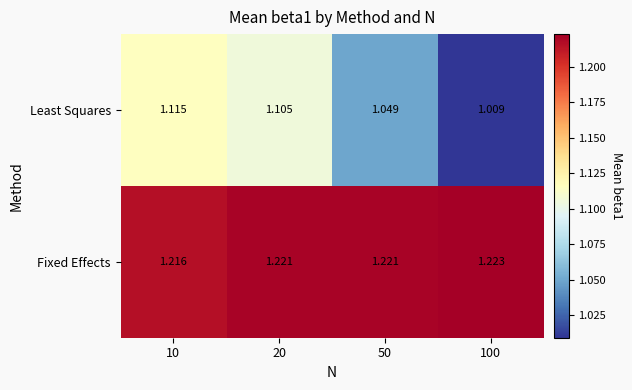

Between 10 and 20, which series saw the biggest shift?

Least Squares